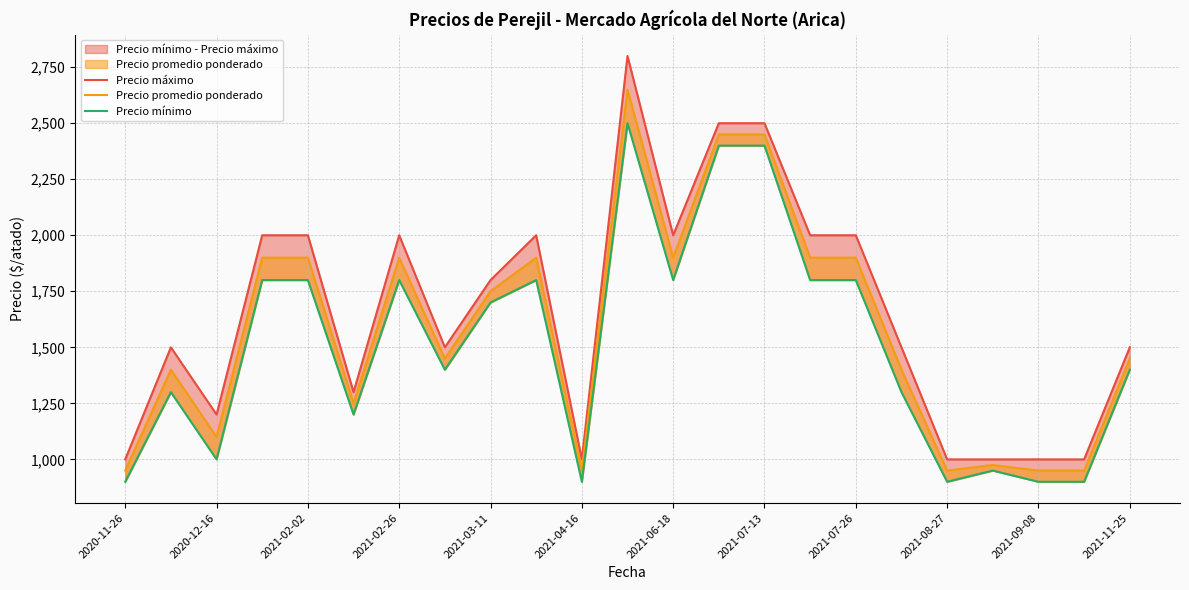

True or false: Precio máximo has a value of 1774 at 19.

False